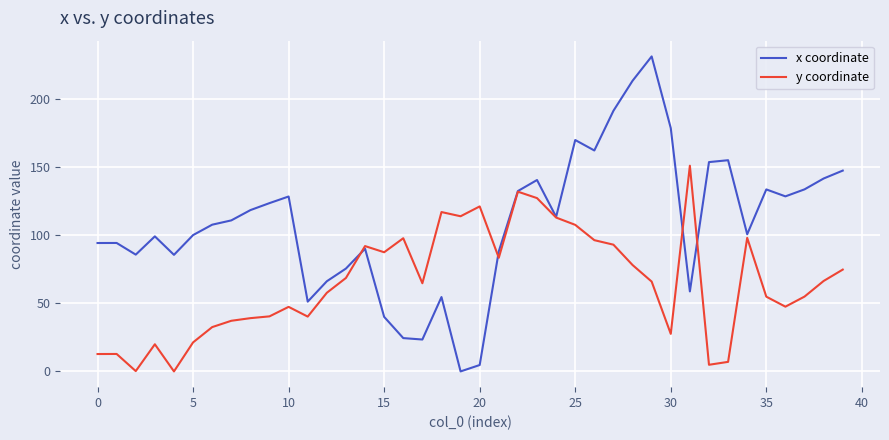

What is the maximum value for x coordinate?

230.9